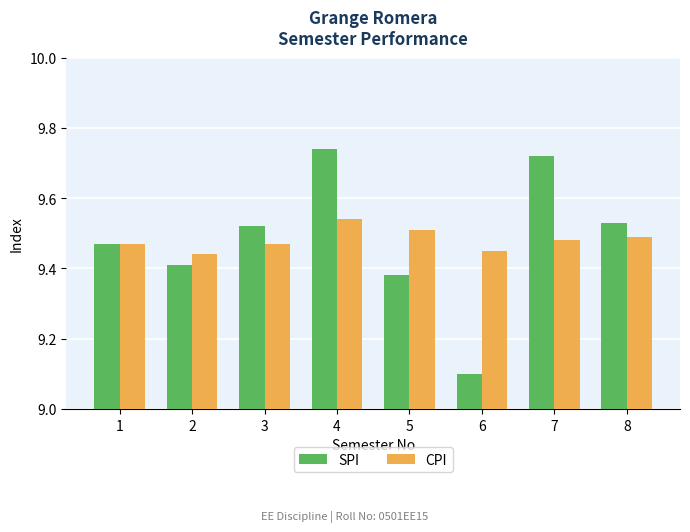

How many series are shown in this chart?

2